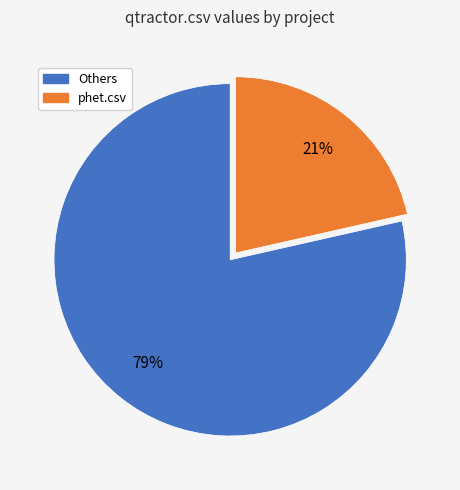

Is there a majority slice in this chart?

Yes